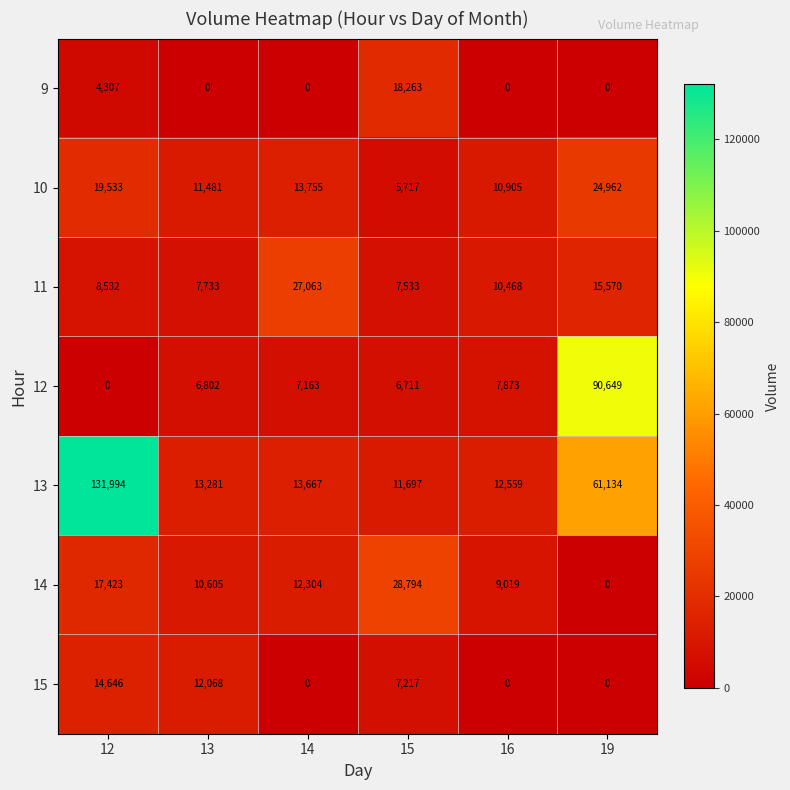

Rank the series by their maximum value, from lowest to highest.

15, 9, 10, 11, 14, 12, 13